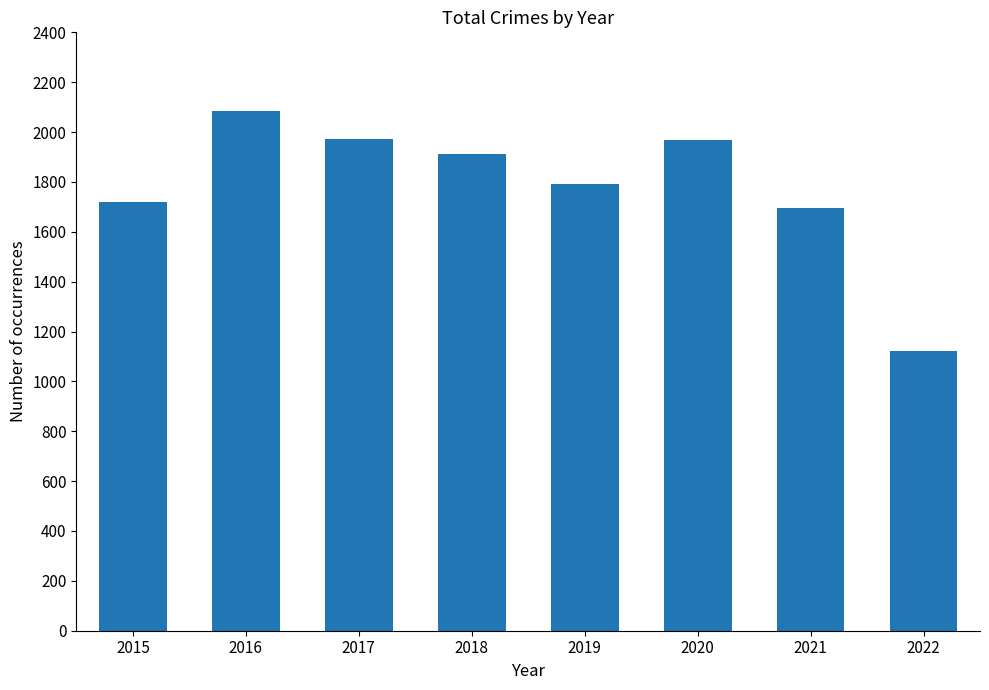

What is the average value?

1783